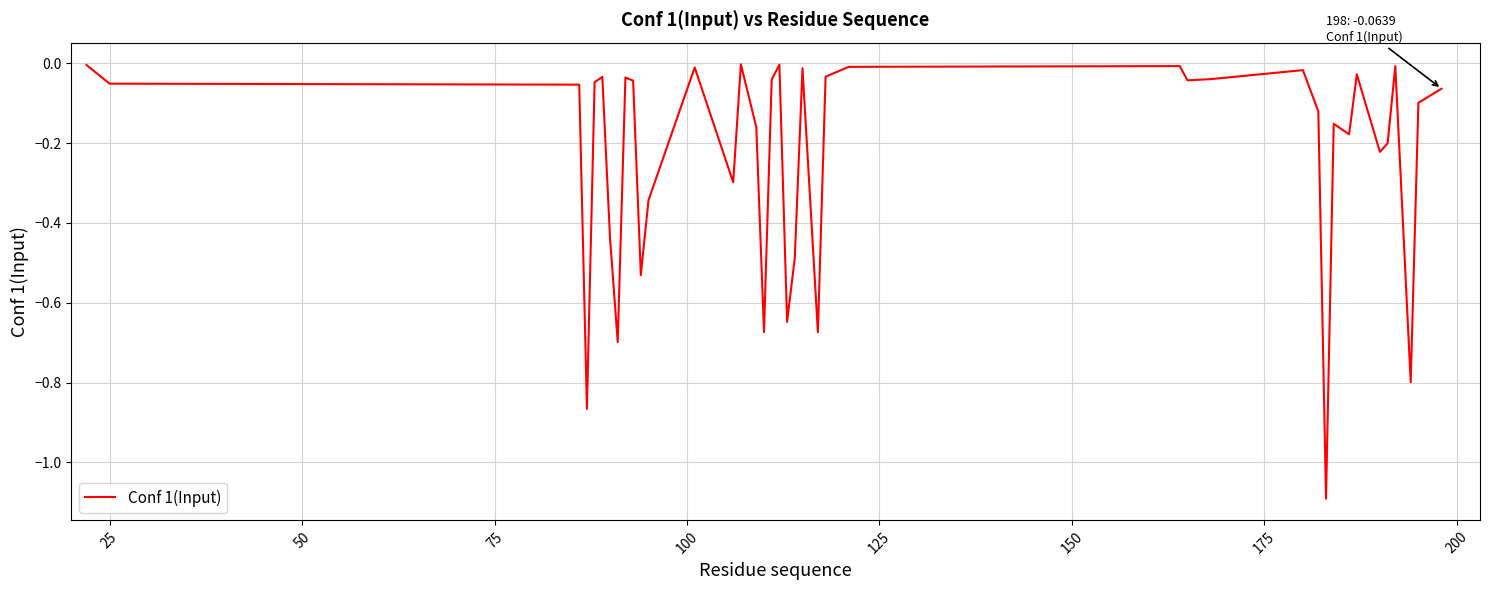

What is the minimum value shown in the chart?

-1.1